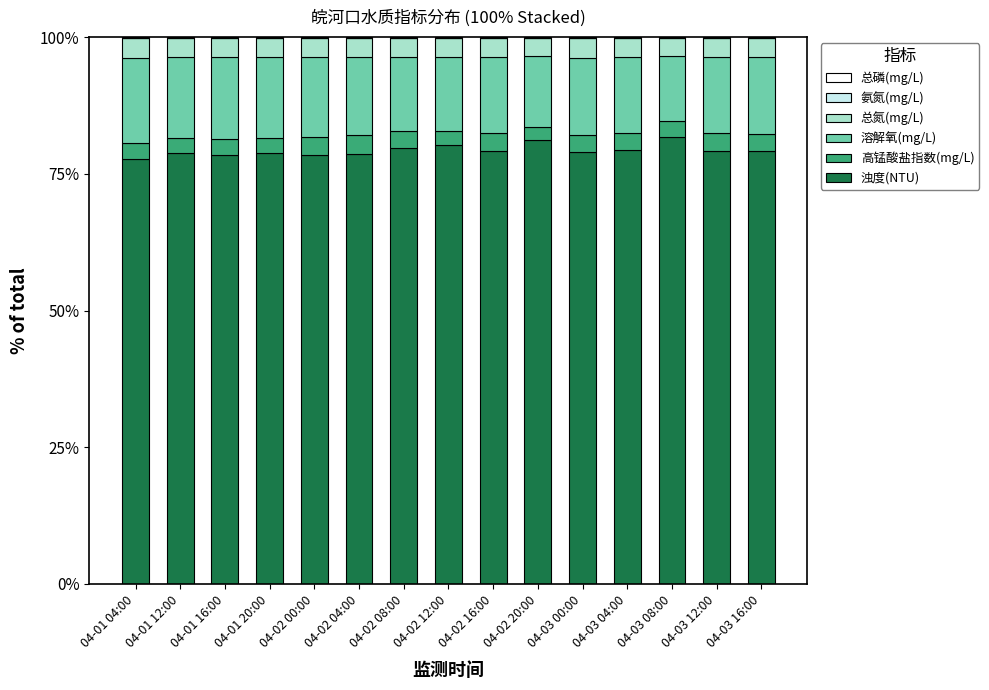

What is the maximum value for 浊度(NTU)?

81.8